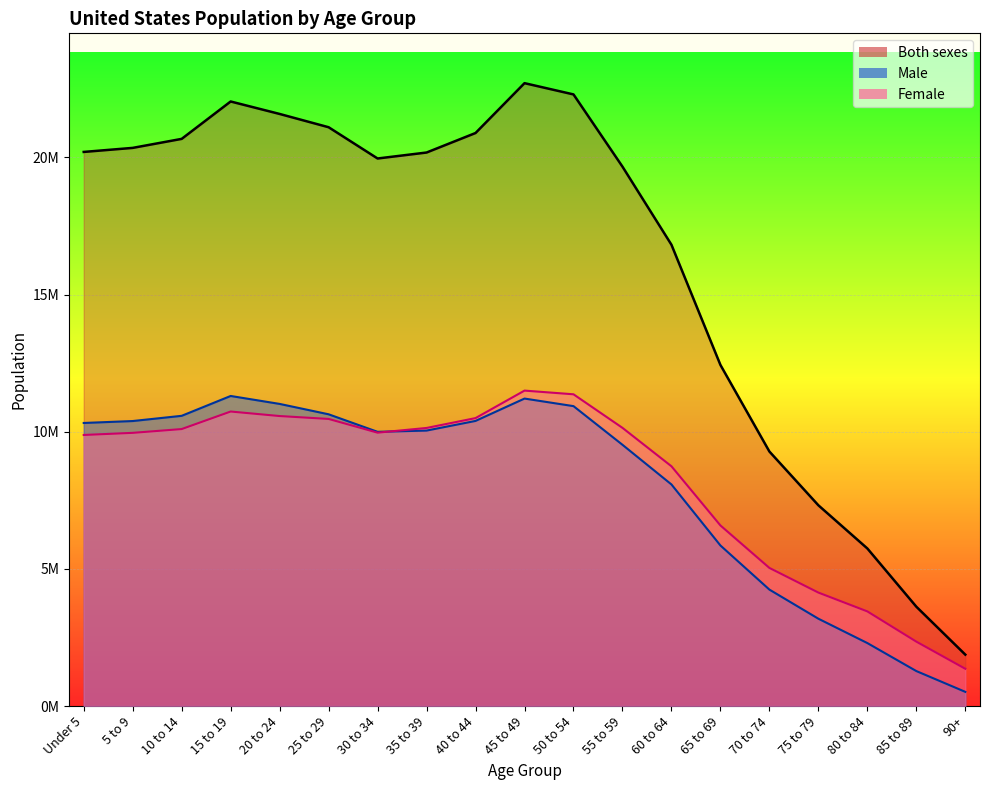

At 85 to 89, list the series in order from largest to smallest.

Both sexes, Female, Male